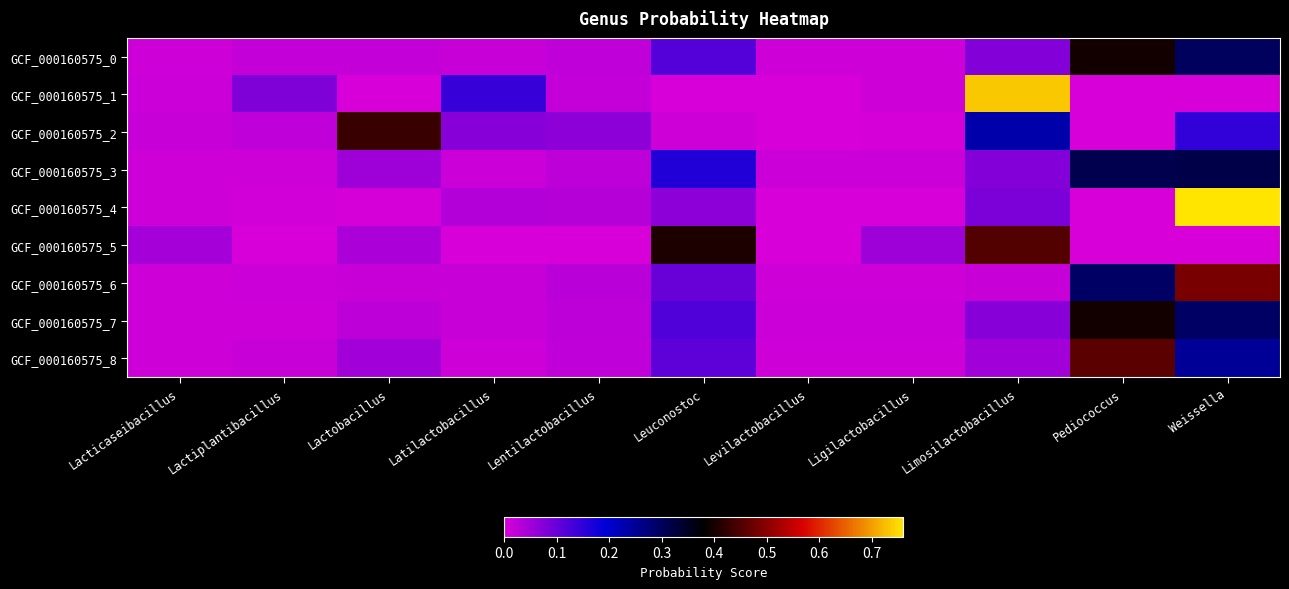

Which series has the widest spread of values?

GCF_000160575_4